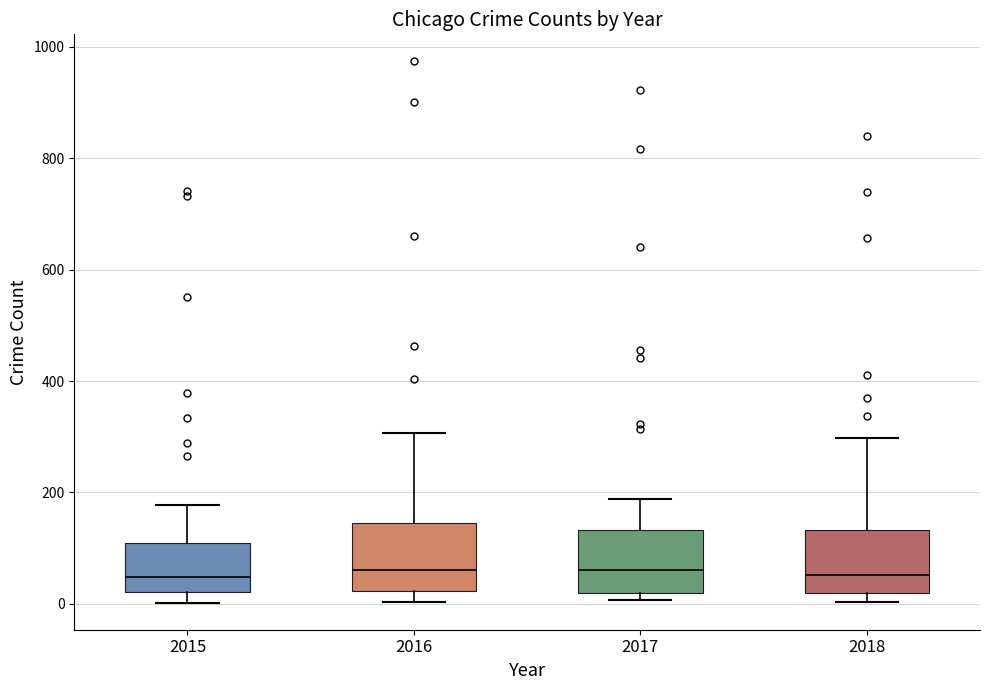

Reading left to right, transcribe this box plot: for each box, give where its median line is, the range the box spans, and where its two whiskers end, as read against the y-axis. The values are not printed on the chart, so give them approximately, as read against the axis.

2015: median 40, box 20 to 100, whiskers 0 to 180
2016: median 60, box 20 to 140, whiskers 0 to 300
2017: median 60, box 20 to 140, whiskers 0 to 180
2018: median 60, box 20 to 140, whiskers 0 to 300